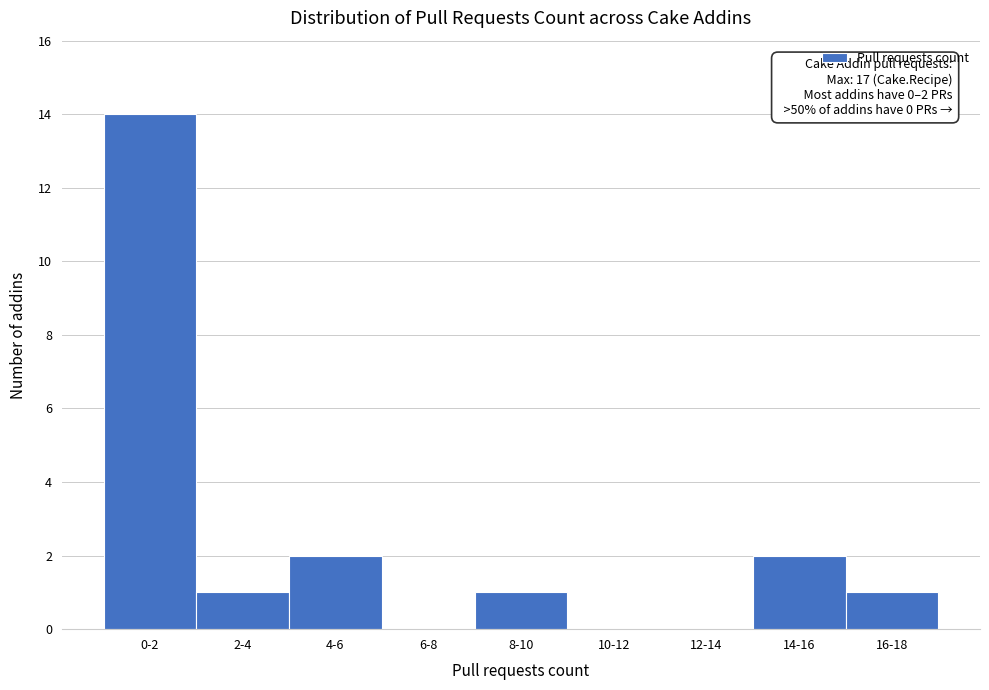

Reading right to left, list all the values displayed in this chart.

16-18=1	14-16=2	12-14=0	10-12=0	8-10=1	6-8=0	4-6=2	2-4=1	0-2=14